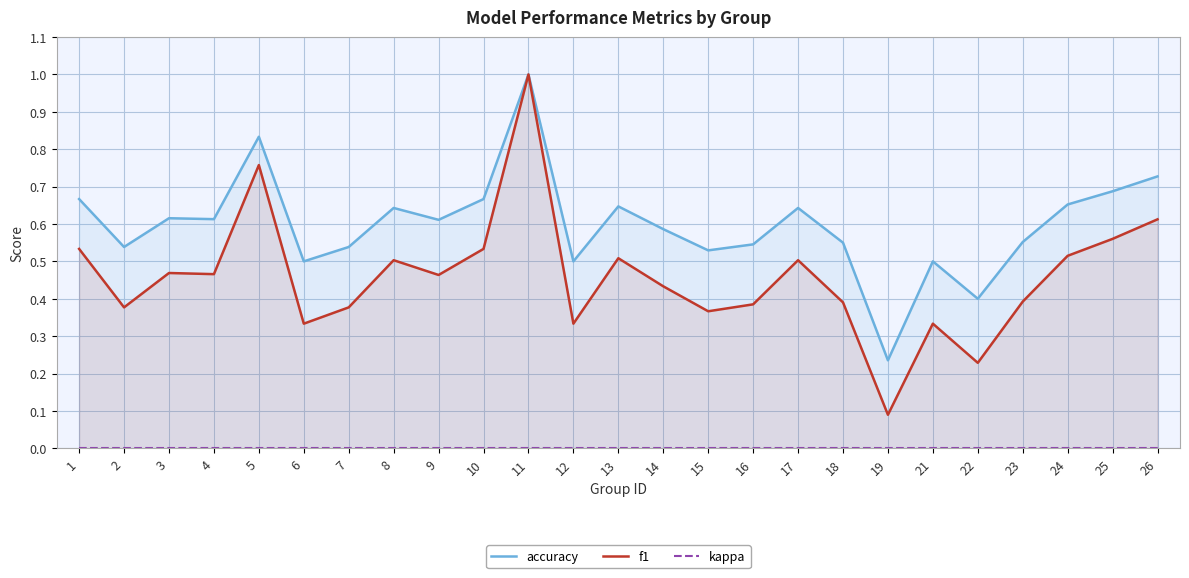

Reading left to right, transcribe all the data shown in this chart.

accuracy: 0.7	0.5	0.6	0.6	0.8	0.5	0.5	0.6	0.6	0.7	1.0	0.5	0.6	0.6	0.5	0.5	0.6	0.6	0.2	0.5	0.4	0.6	0.7	0.7	0.7
f1: 0.5	0.4	0.5	0.5	0.8	0.3	0.4	0.5	0.5	0.5	1.0	0.3	0.5	0.4	0.4	0.4	0.5	0.4	0.1	0.3	0.2	0.4	0.5	0.6	0.6
kappa: 0.0	0.0	0.0	0.0	0.0	0.0	0.0	0.0	0.0	0.0	0.0	0.0	0.0	0.0	0.0	0.0	0.0	0.0	0.0	0.0	0.0	0.0	0.0	0.0	0.0